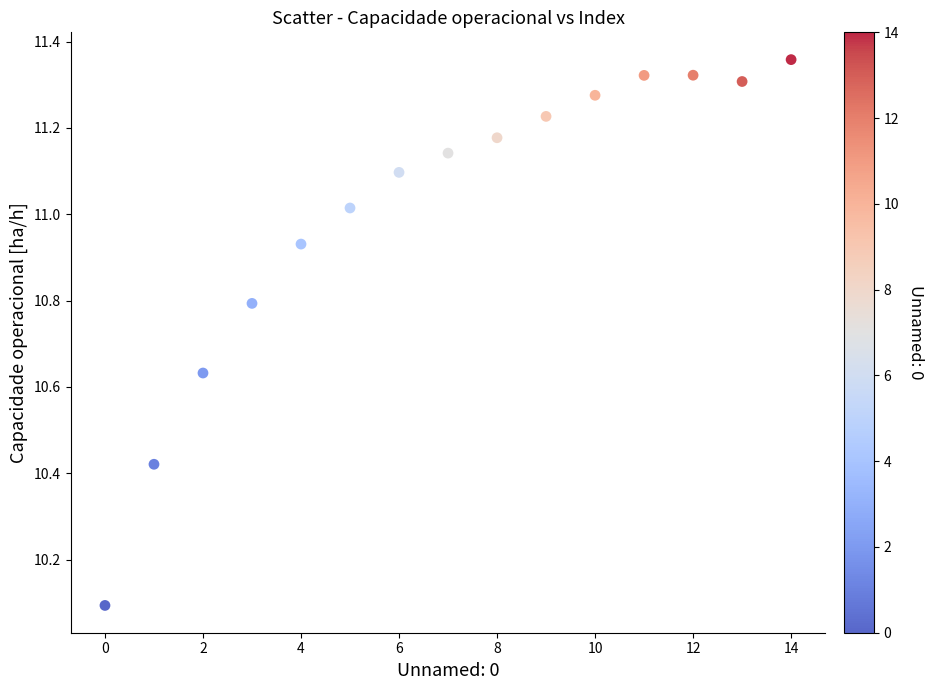

What Y value in the scatter plot is closest to 10?

10.1